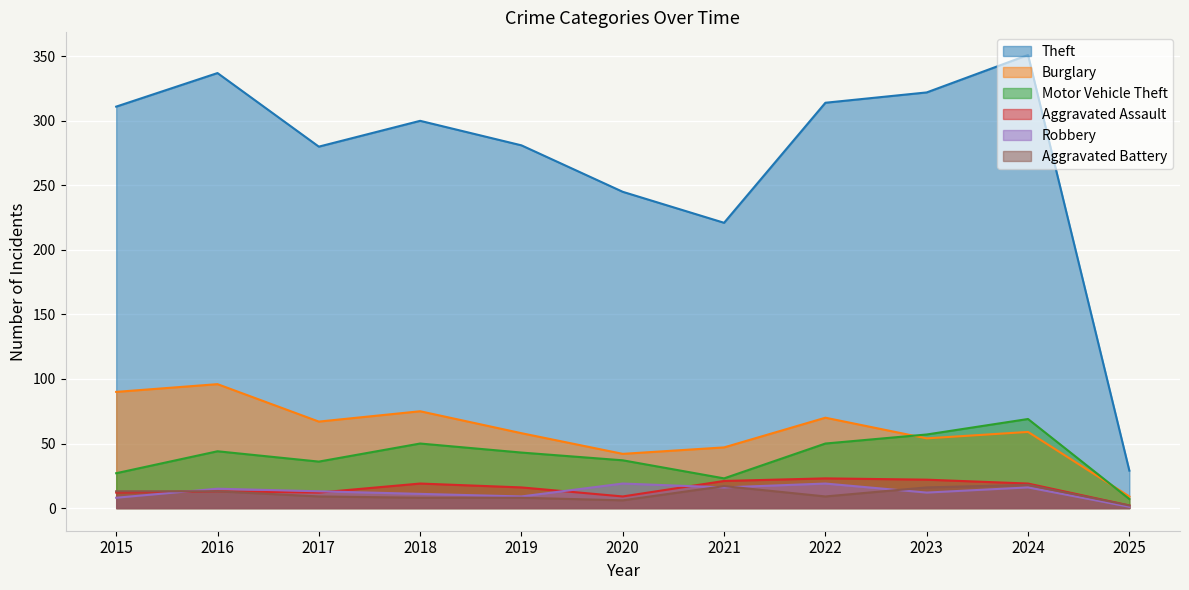

After their last crossing, which series has the higher values: Robbery or Aggravated Battery?

Aggravated Battery